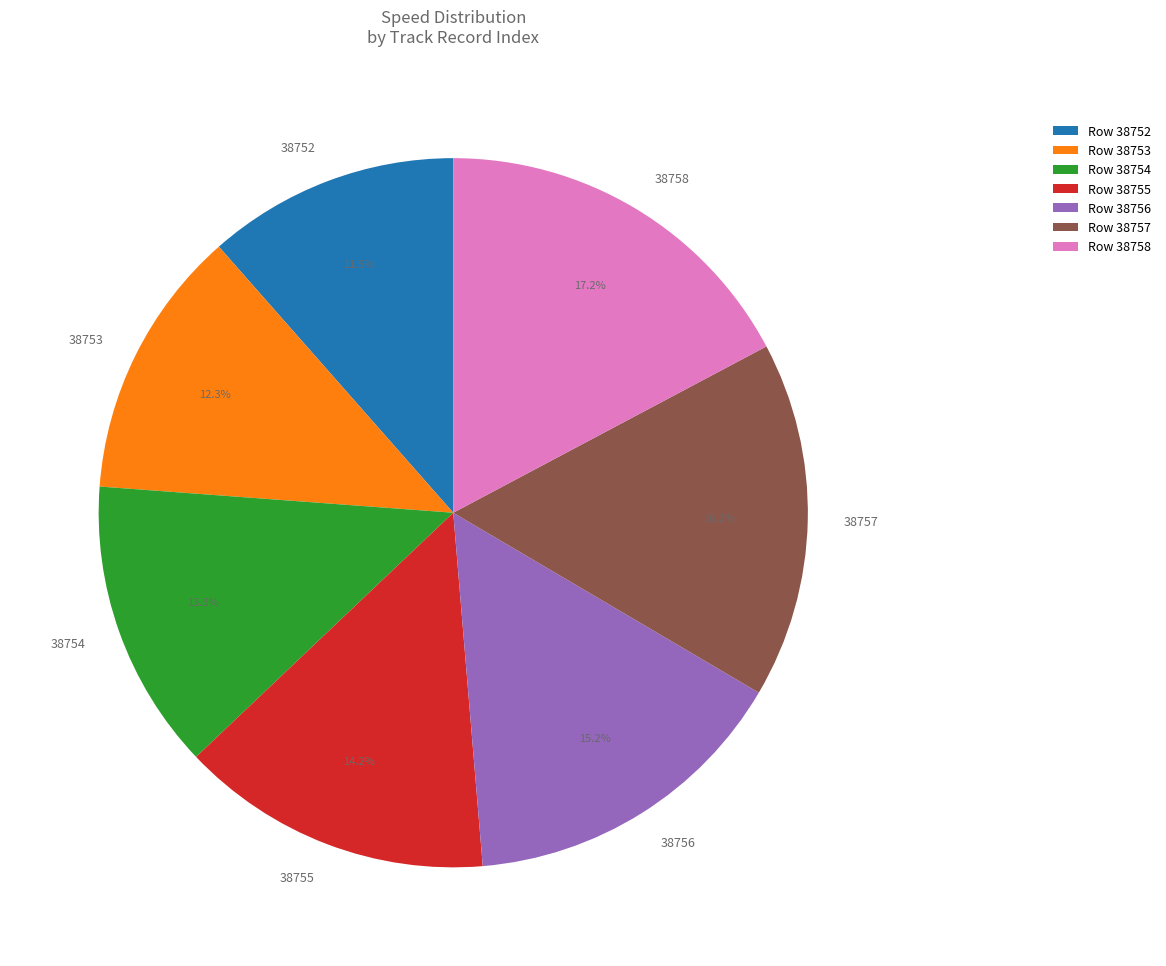

How many slices are in this pie chart?

7